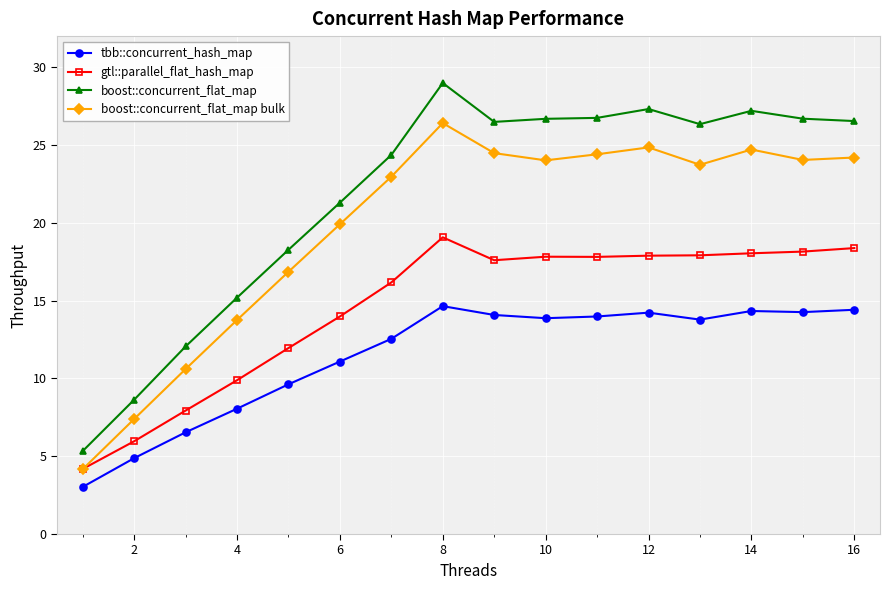

True or false: boost::concurrent_flat_map and tbb::concurrent_hash_map intersect in this chart.

False